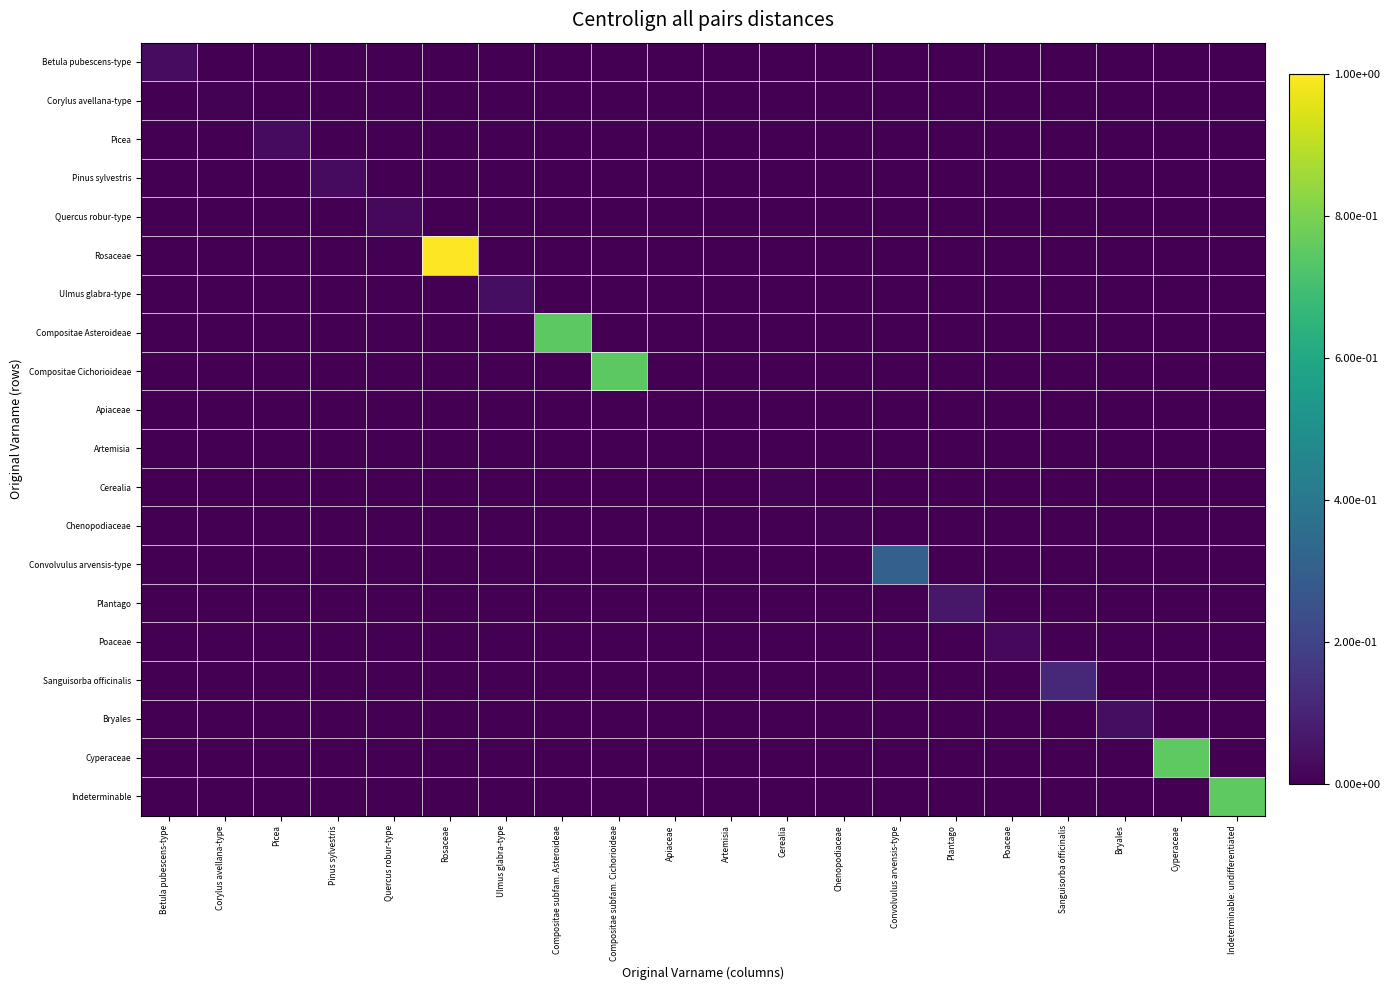

At how many categories does at least one series exceed 0?

20